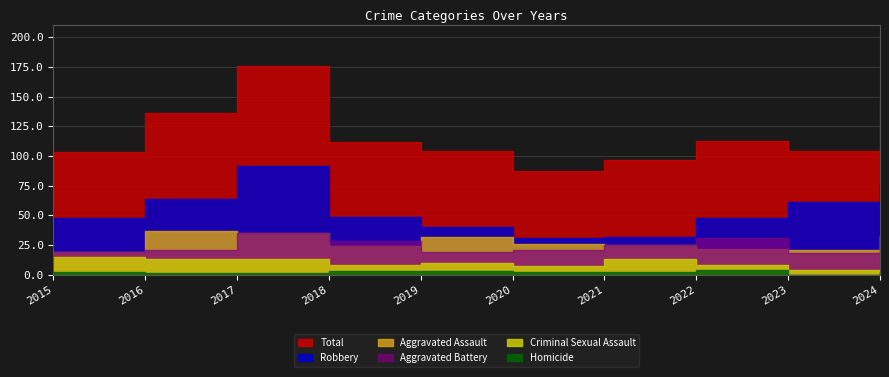

Reading left to right, what are all the values shown in this chart?

Aggravated Assault: 2015=19	2016=37	2017=35	2018=24	2019=32	2020=26	2021=25	2022=22	2023=21	2024=33
Aggravated Battery: 2015=19	2016=21	2017=35	2018=28	2019=19	2020=21	2021=25	2022=31	2023=18	2024=31
Criminal Sexual Assault: 2015=15	2016=13	2017=13	2018=8	2019=10	2020=7	2021=13	2022=8	2023=4	2024=5
Homicide: 2015=2	2016=1	2017=1	2018=3	2019=3	2020=2	2021=2	2022=4	2023=0	2024=2
Robbery: 2015=48	2016=64	2017=92	2018=49	2019=40	2020=31	2021=32	2022=48	2023=61	2024=76
Total: 2015=103	2016=136	2017=176	2018=112	2019=104	2020=87	2021=97	2022=113	2023=104	2024=147